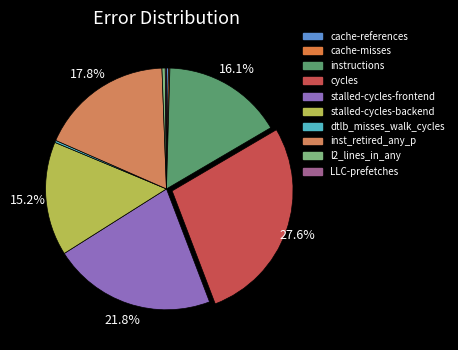

To the nearest percent, what is the difference between the largest and smallest slice percentages?

27%